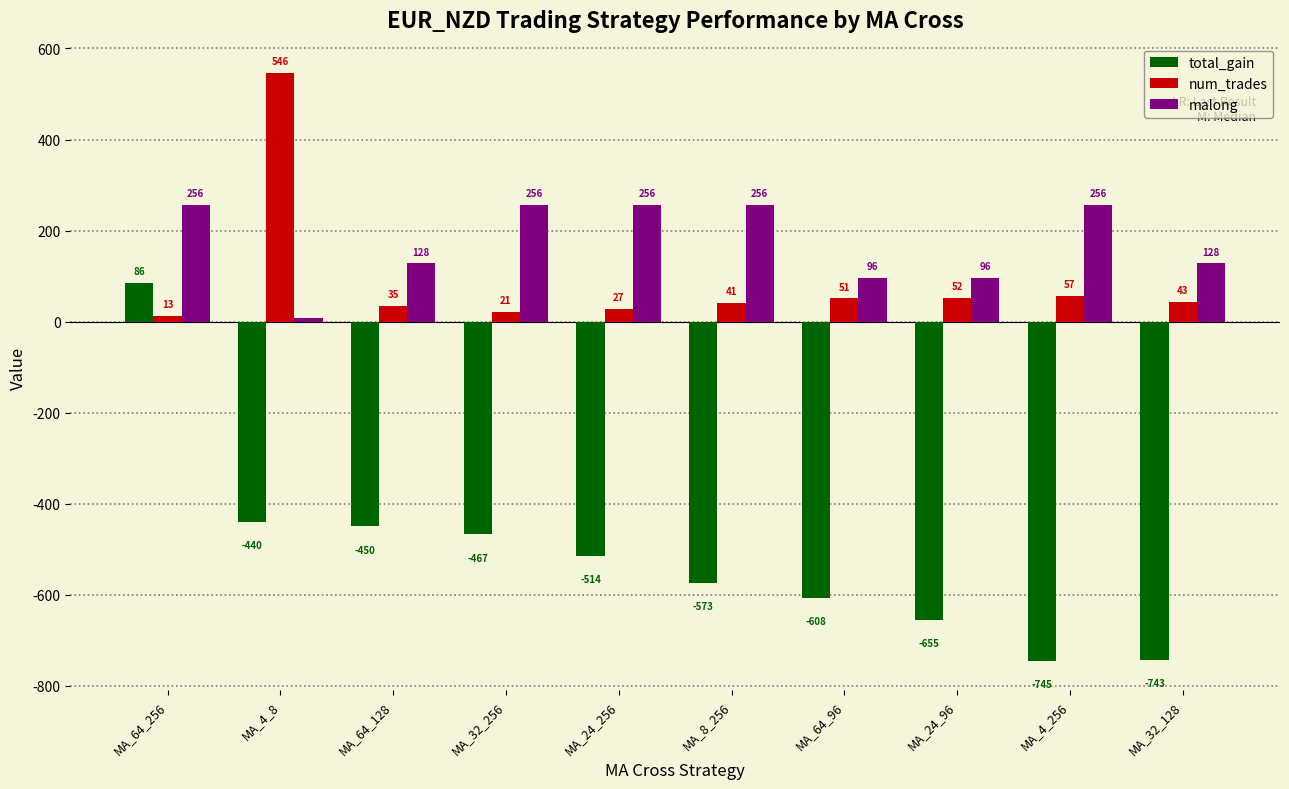

At which category is the sum across all series the highest?

MA_64_256